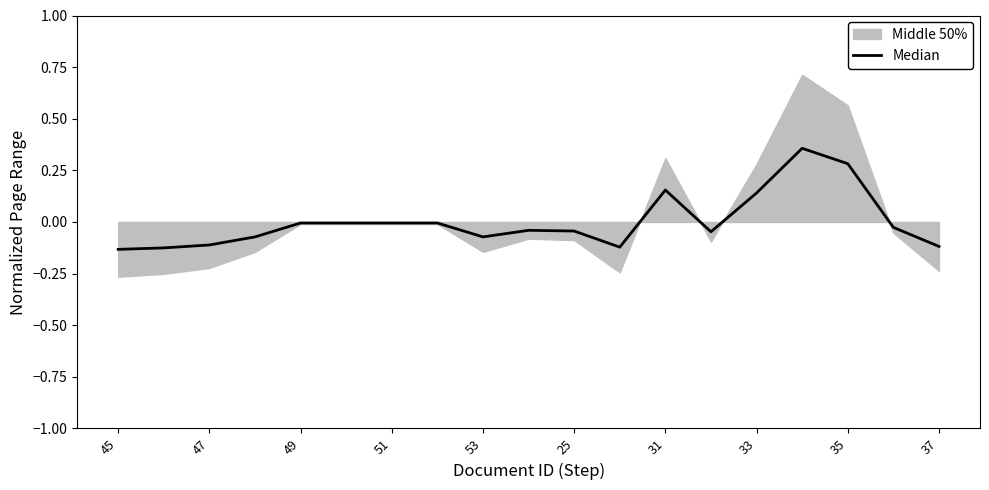

What is the difference between the maximum and minimum values?

0.5